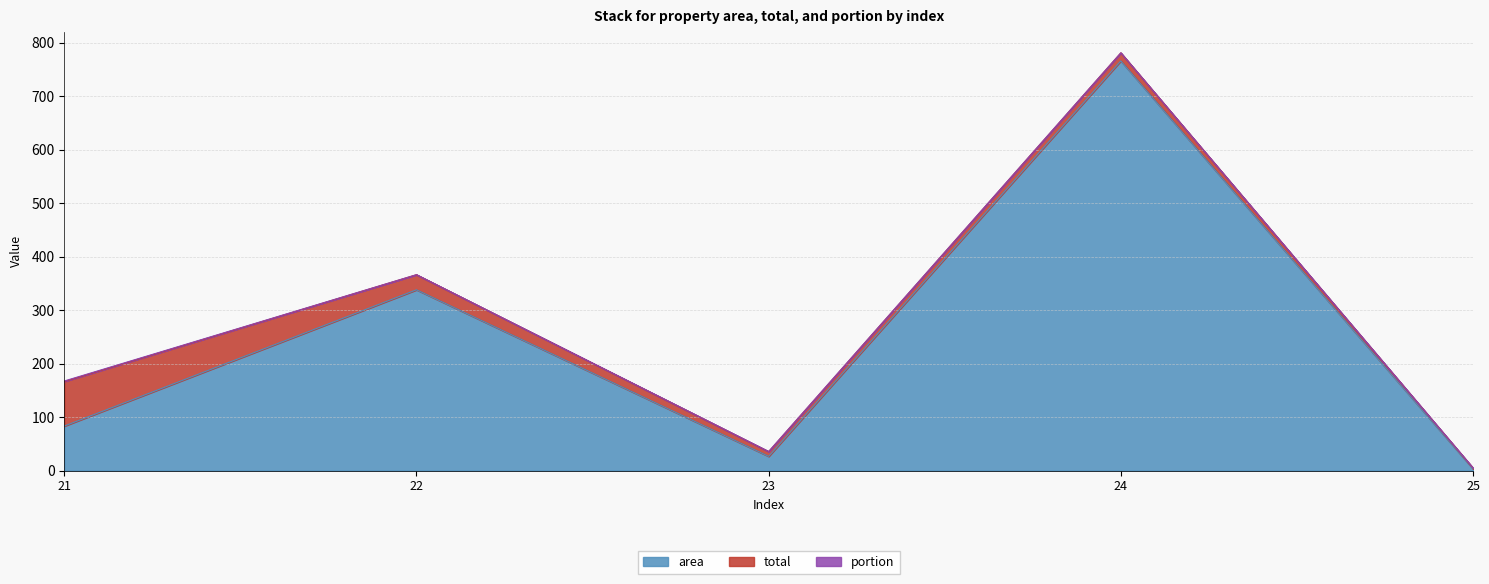

Which series has the largest range (max minus min)?

area